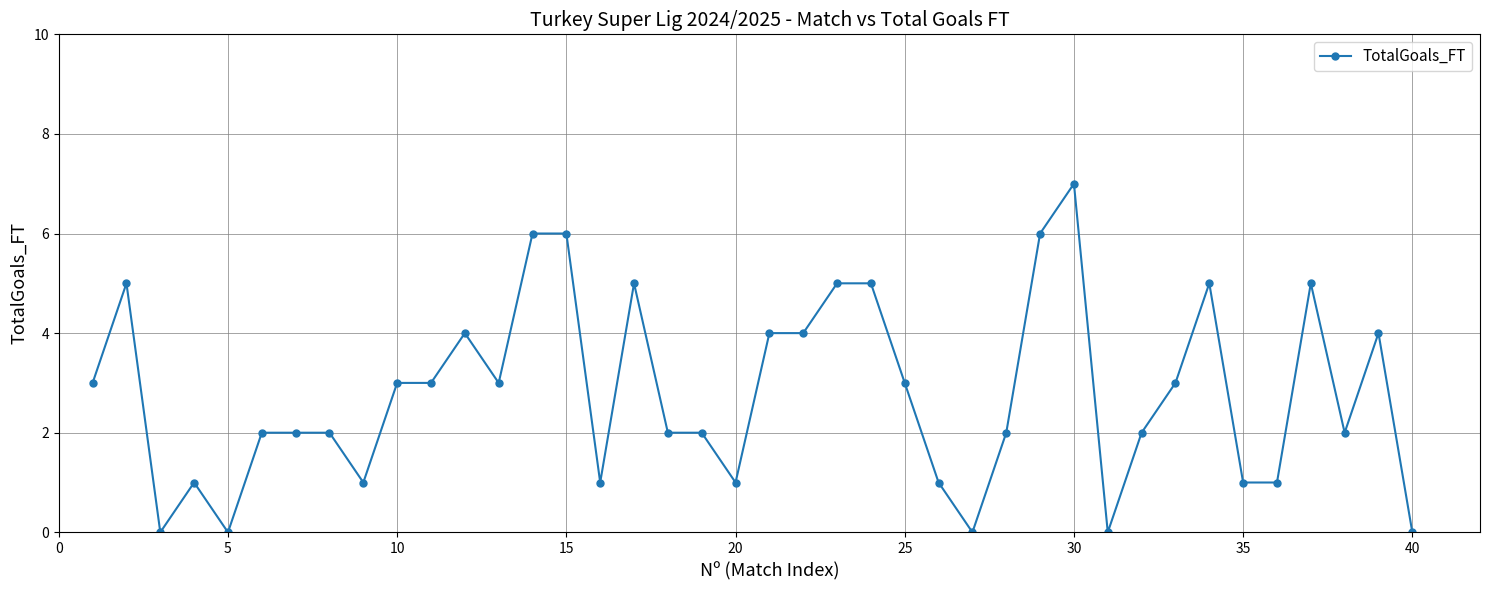

What is the value of the 38th point from the left?

2